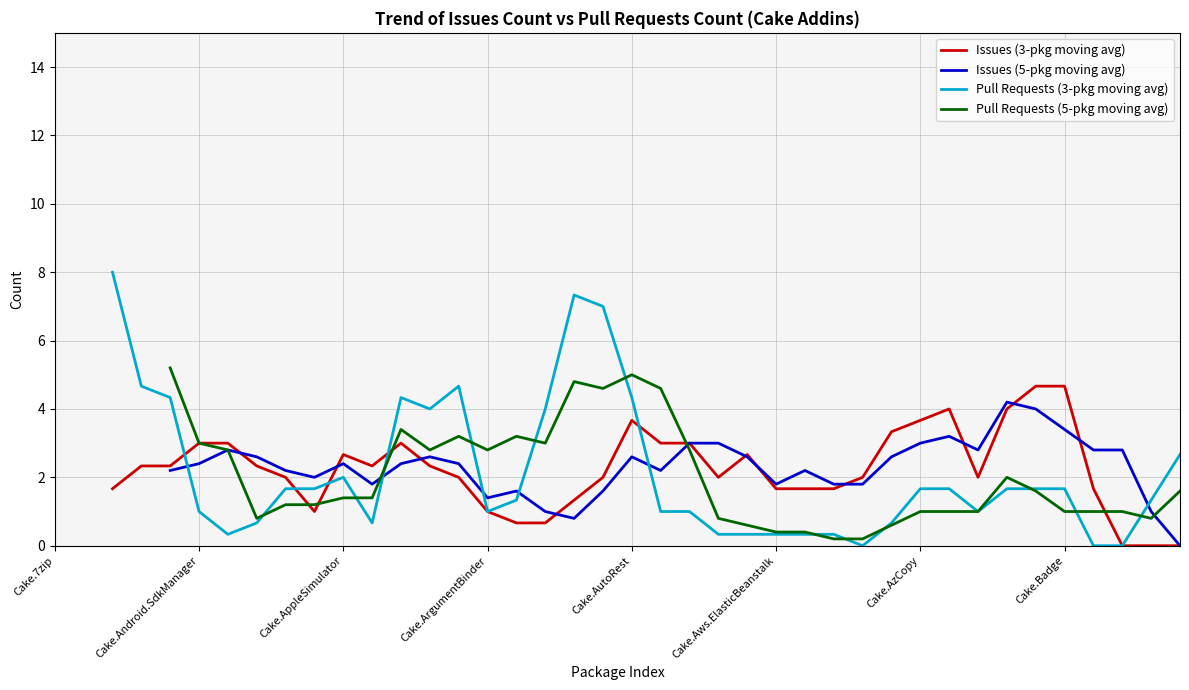

Which series ends up on top after the final intersection of Pull Requests (5-pkg moving avg) and Issues (5-pkg moving avg)?

Pull Requests (5-pkg moving avg)